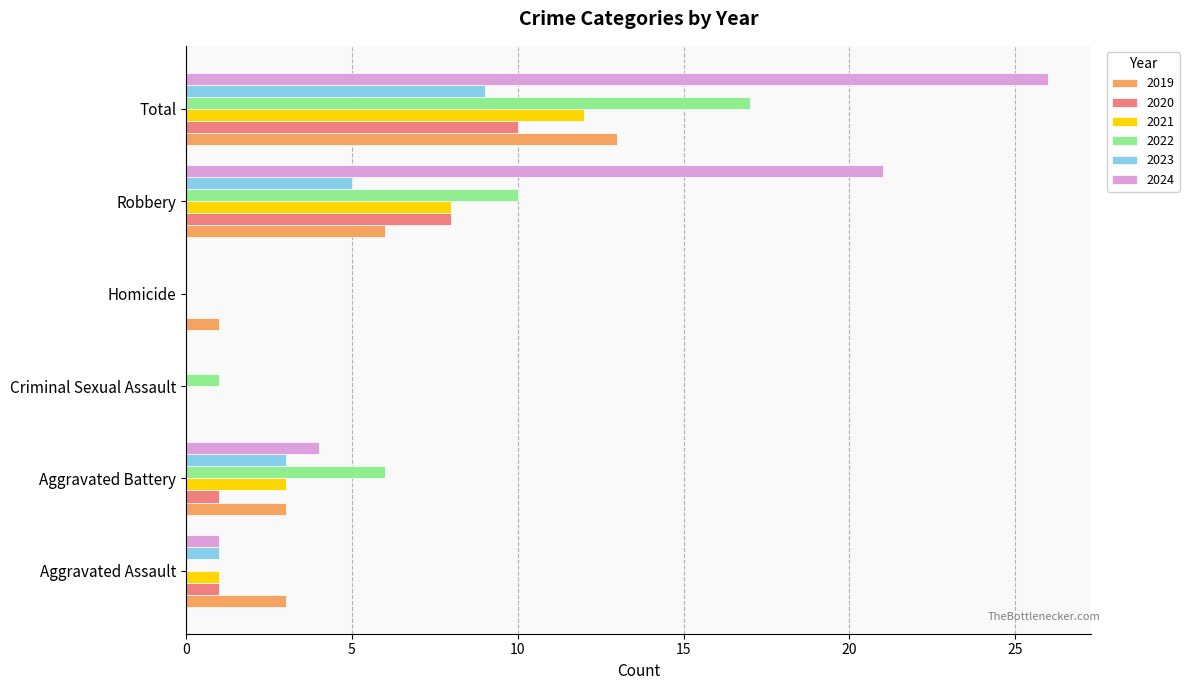

What value does the 2023 series have at Aggravated Battery?

3